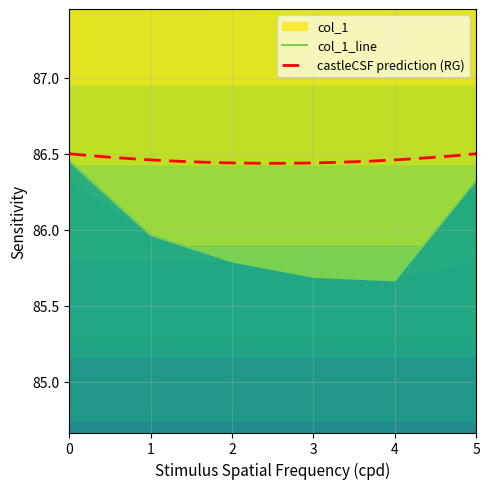

Rank the categories by value from highest to lowest.

0, 5, 1, 2, 3, 4